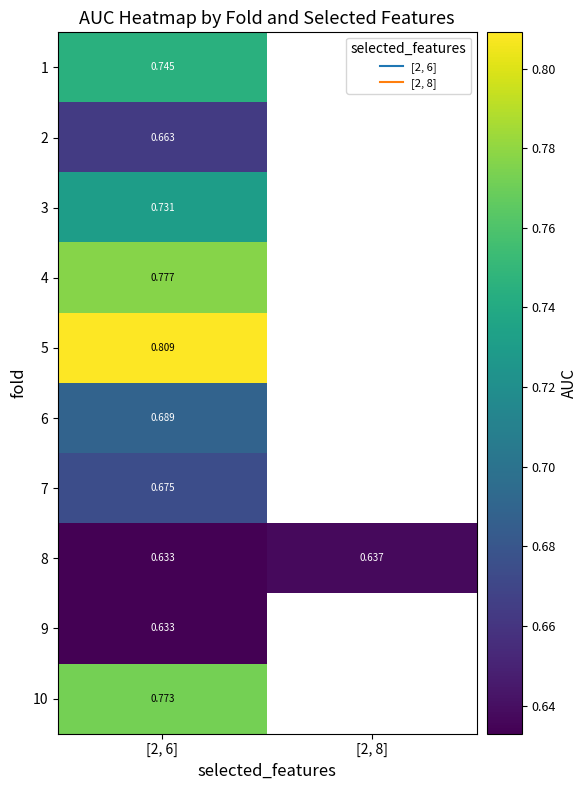

Between [2, 8] and [2, 6], which is larger?

[2, 6]